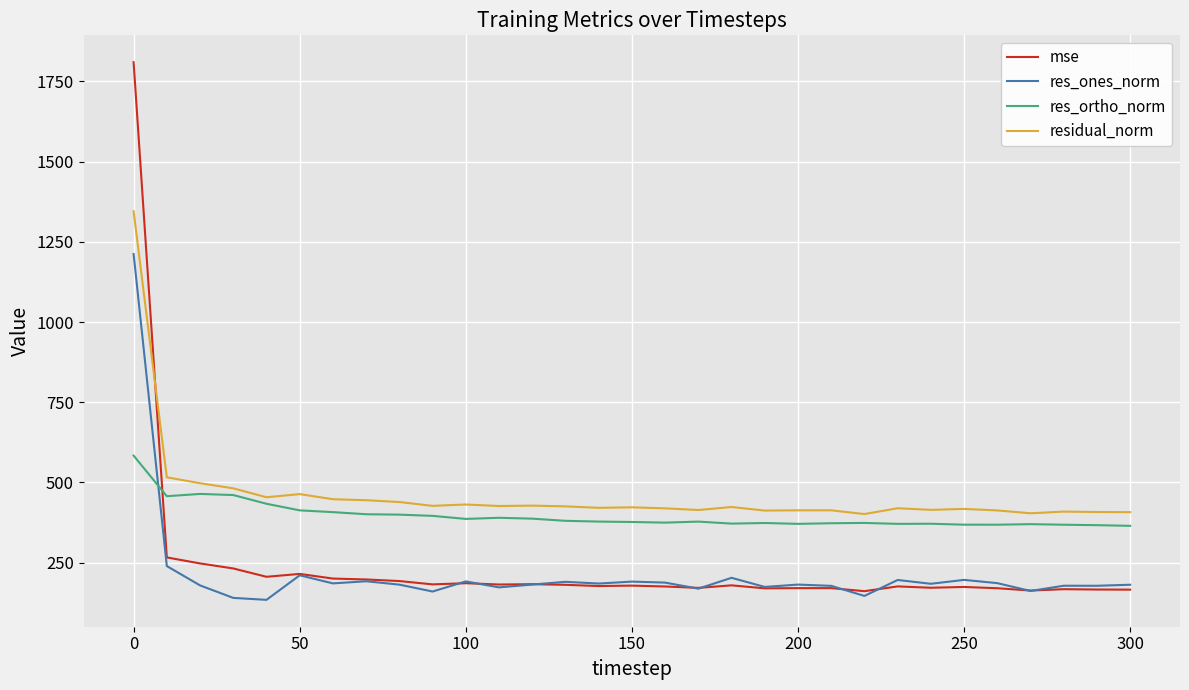

What are all the series names shown in the legend?

mse, res_ones_norm, res_ortho_norm, residual_norm